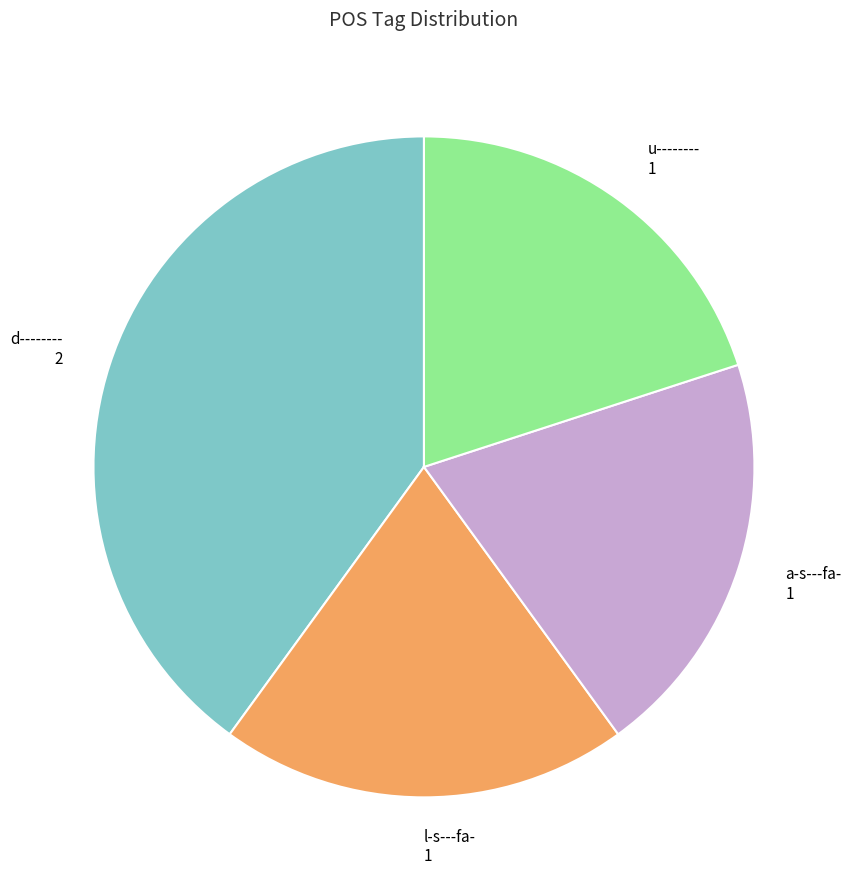

How many segments does this pie chart have?

4